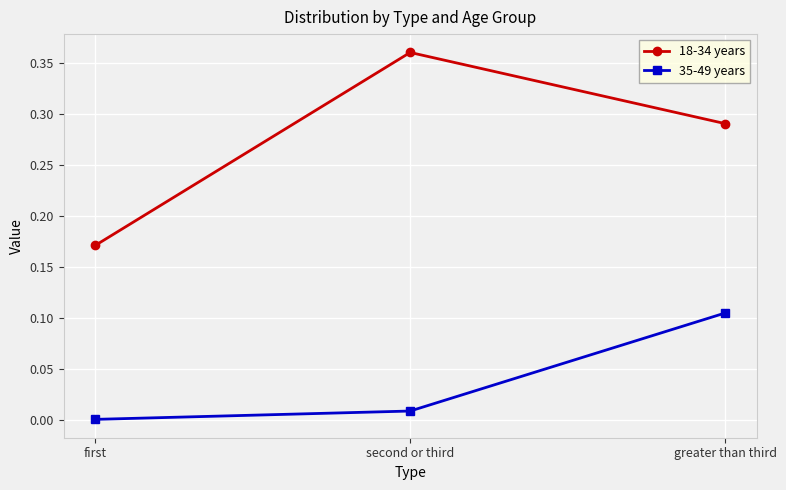

At which label does 35-49 years reach its peak?

greater than third